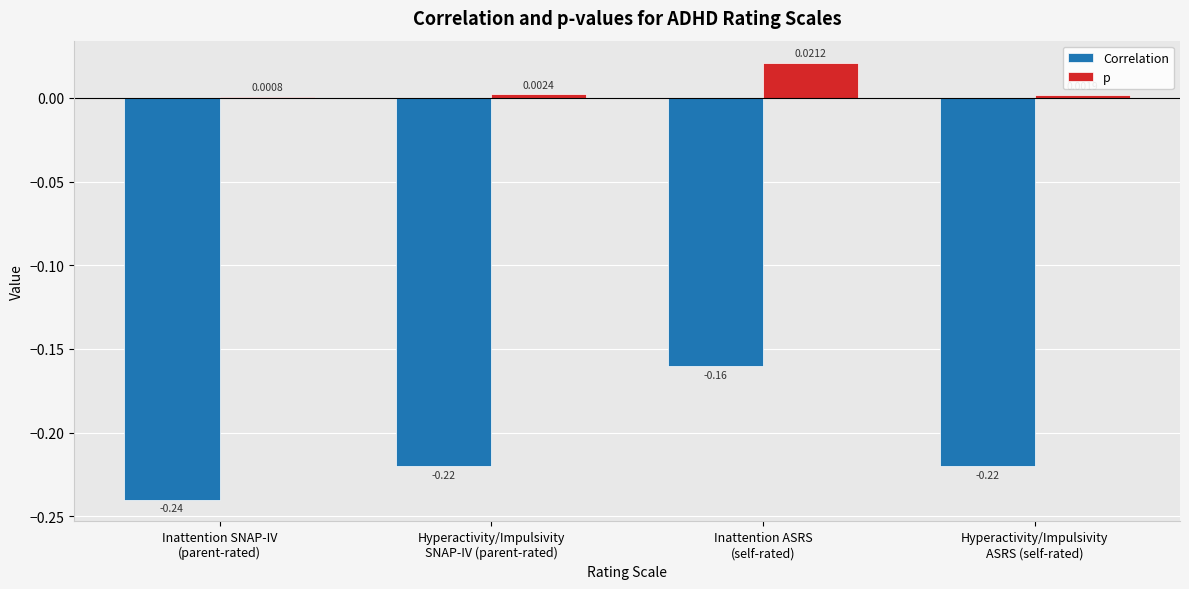

Count the number of categories in the chart.

4